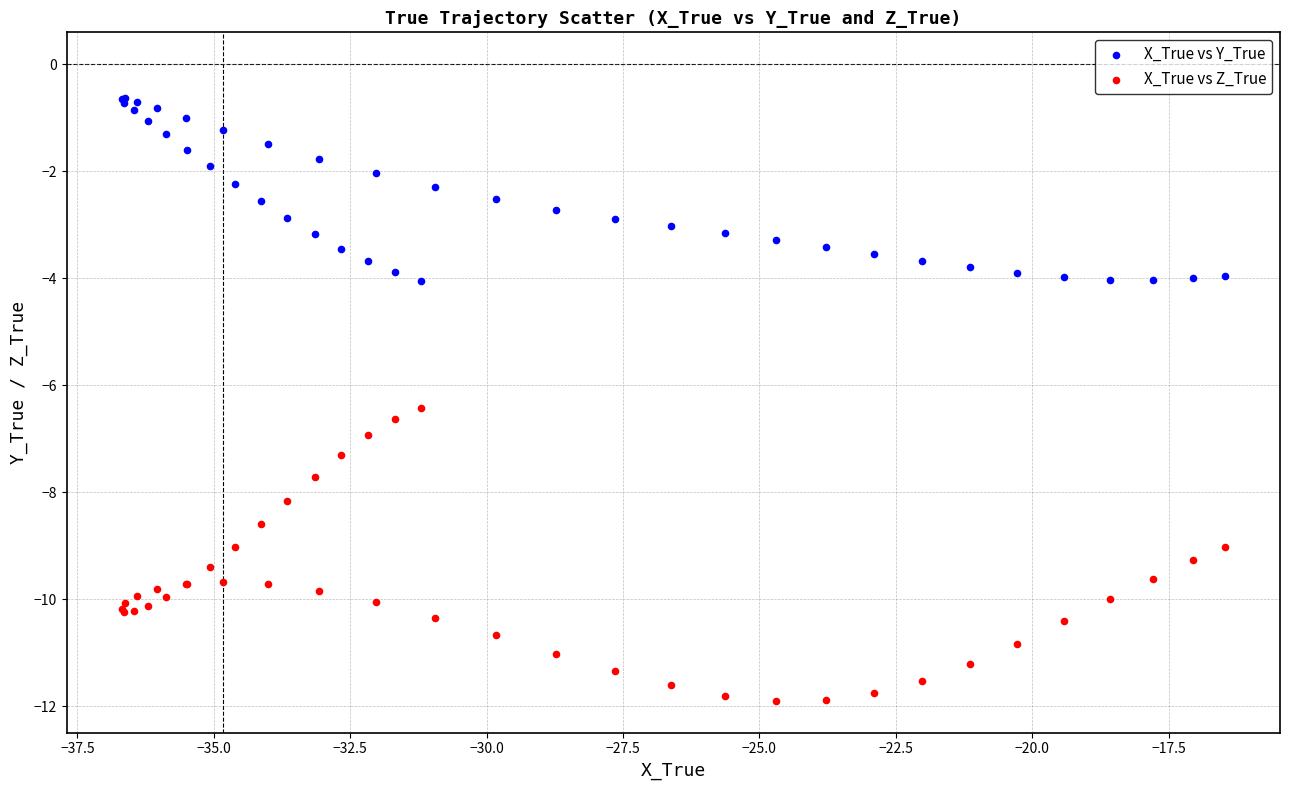

Which series reaches the minimum Y coordinate?

X_True vs Z_True